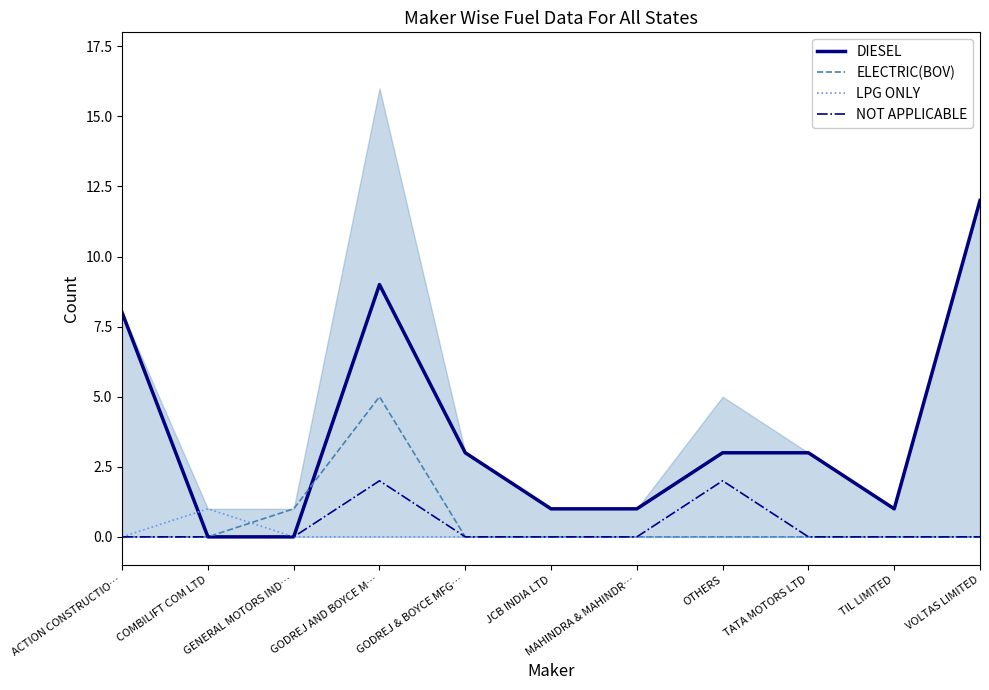

Reading left to right, extract all data points from this chart.

DIESEL: ACTION CONSTRUCTIO…=8	COMBILIFT COM LTD=0	GENERAL MOTORS IND…=0	GODREJ AND BOYCE M…=9	GODREJ & BOYCE MFG…=3	JCB INDIA LTD=1	MAHINDRA & MAHINDR…=1	OTHERS=3	TATA MOTORS LTD=3	TIL LIMITED=1	VOLTAS LIMITED=12
ELECTRIC(BOV): ACTION CONSTRUCTIO…=0	COMBILIFT COM LTD=0	GENERAL MOTORS IND…=1	GODREJ AND BOYCE M…=5	GODREJ & BOYCE MFG…=0	JCB INDIA LTD=0	MAHINDRA & MAHINDR…=0	OTHERS=0	TATA MOTORS LTD=0	TIL LIMITED=0	VOLTAS LIMITED=0
LPG ONLY: ACTION CONSTRUCTIO…=0	COMBILIFT COM LTD=1	GENERAL MOTORS IND…=0	GODREJ AND BOYCE M…=0	GODREJ & BOYCE MFG…=0	JCB INDIA LTD=0	MAHINDRA & MAHINDR…=0	OTHERS=0	TATA MOTORS LTD=0	TIL LIMITED=0	VOLTAS LIMITED=0
NOT APPLICABLE: ACTION CONSTRUCTIO…=0	COMBILIFT COM LTD=0	GENERAL MOTORS IND…=0	GODREJ AND BOYCE M…=2	GODREJ & BOYCE MFG…=0	JCB INDIA LTD=0	MAHINDRA & MAHINDR…=0	OTHERS=2	TATA MOTORS LTD=0	TIL LIMITED=0	VOLTAS LIMITED=0